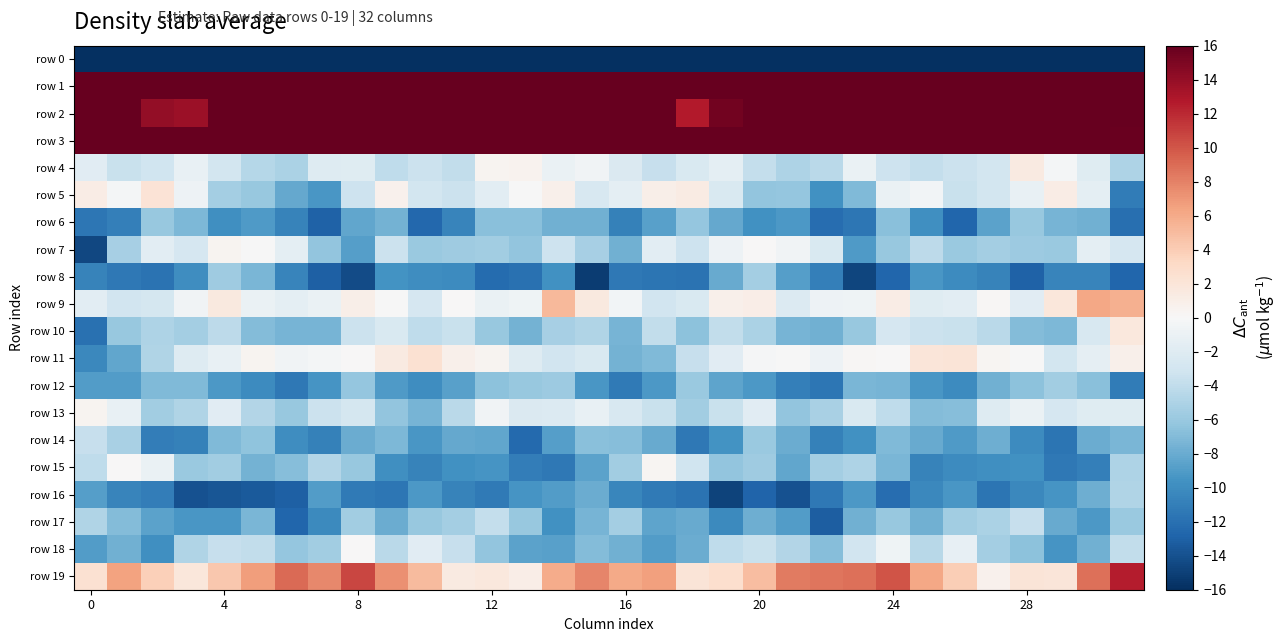

Which series has the largest range (max minus min)?

row 0